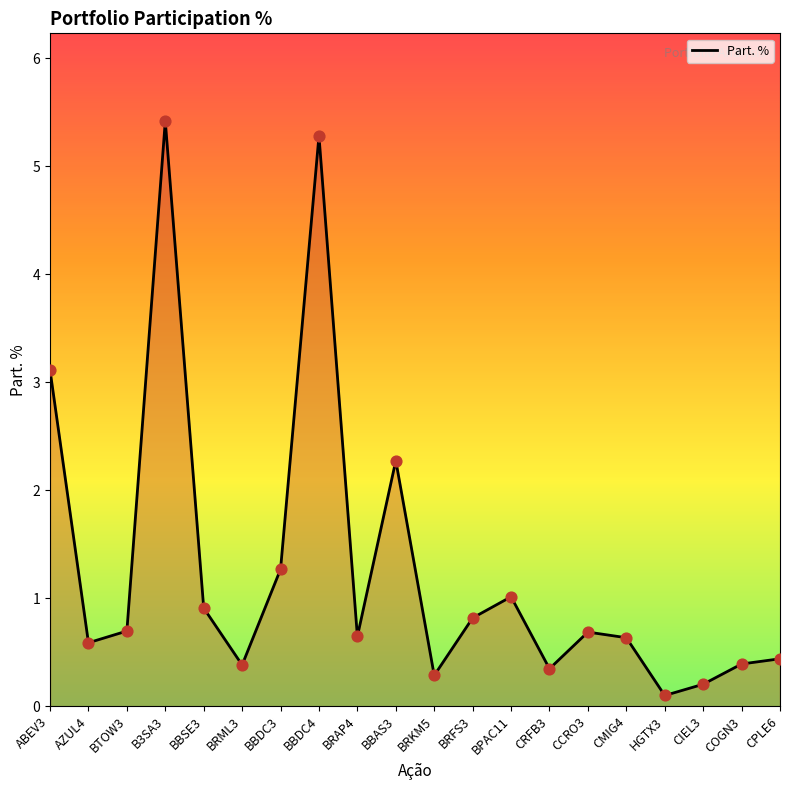

Between BRML3 and HGTX3, which is larger?

BRML3